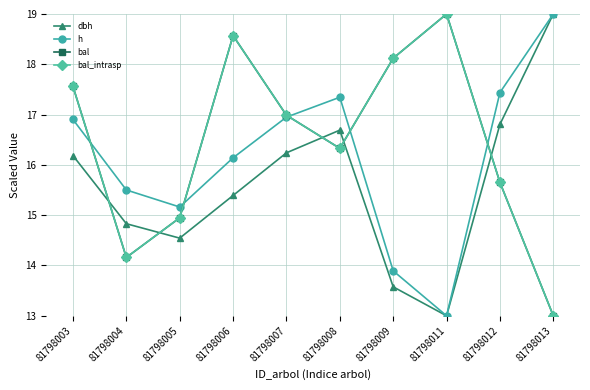

Is this an area chart (filled region under the line)?

No